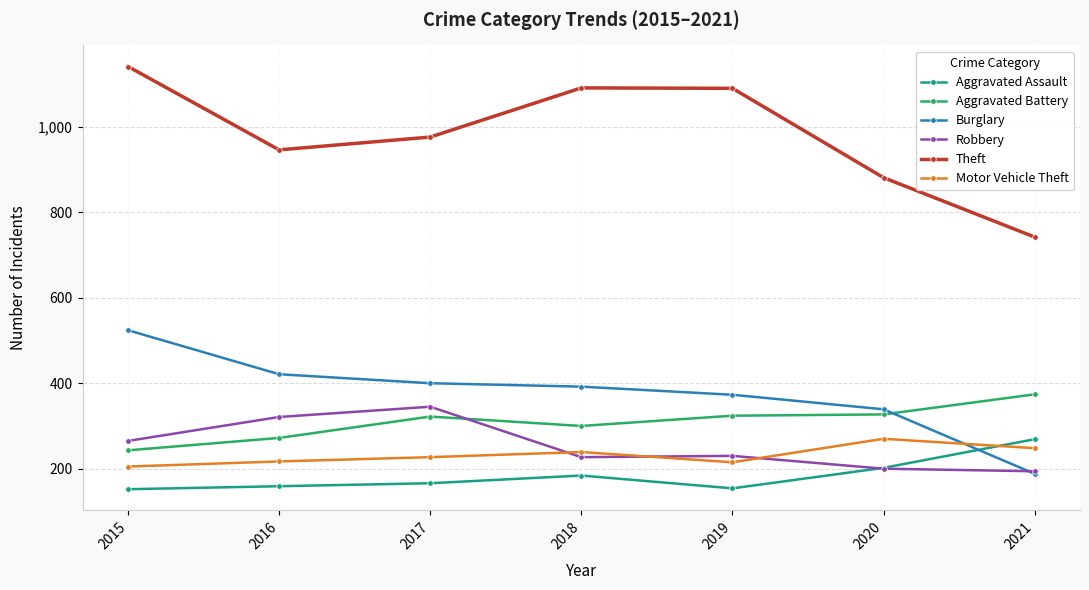

True or false: Burglary and Theft cross at least once.

False